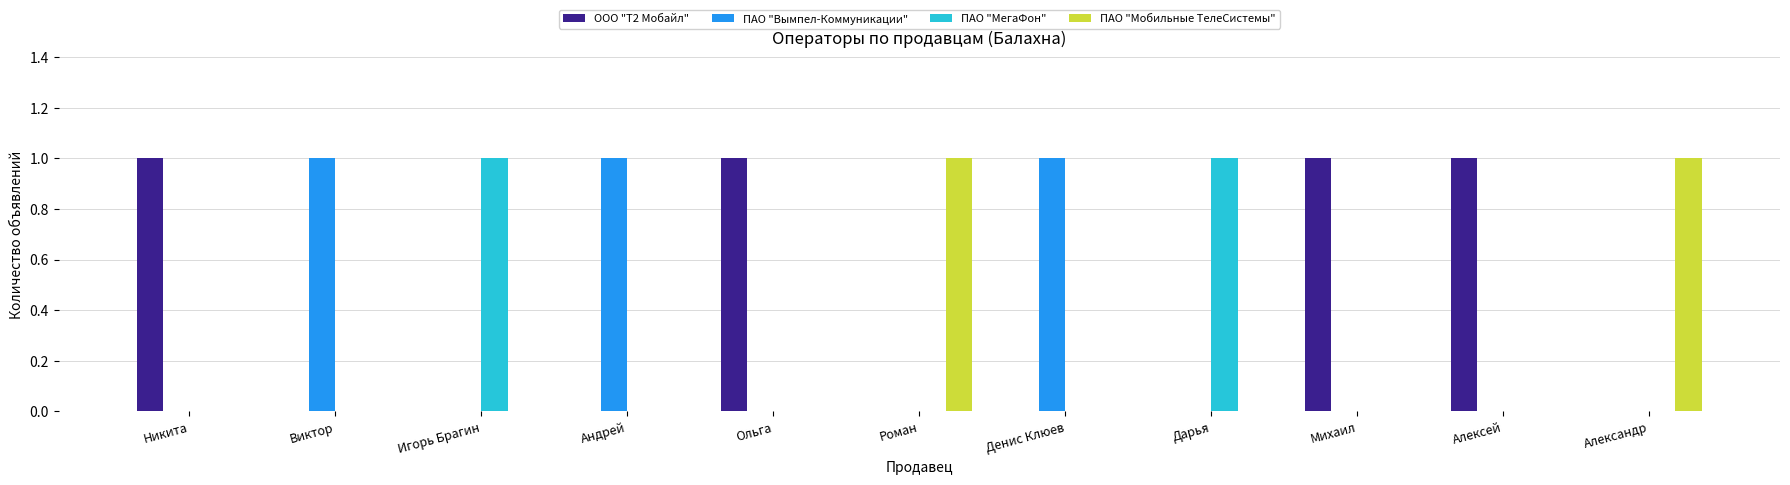

Which series has the largest total across all categories?

ООО "Т2 Мобайл"